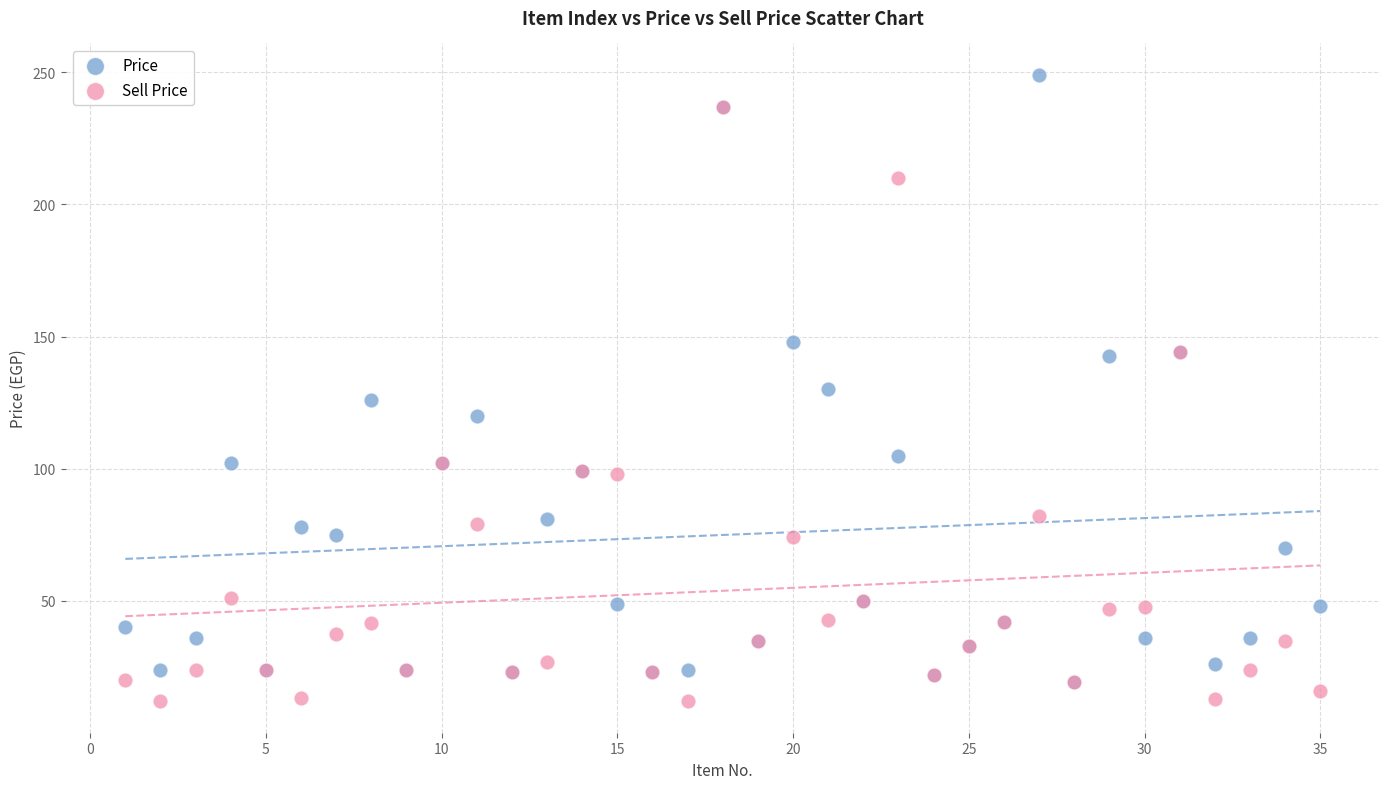

In the Price series, what Y value is closest to 134?

130.0